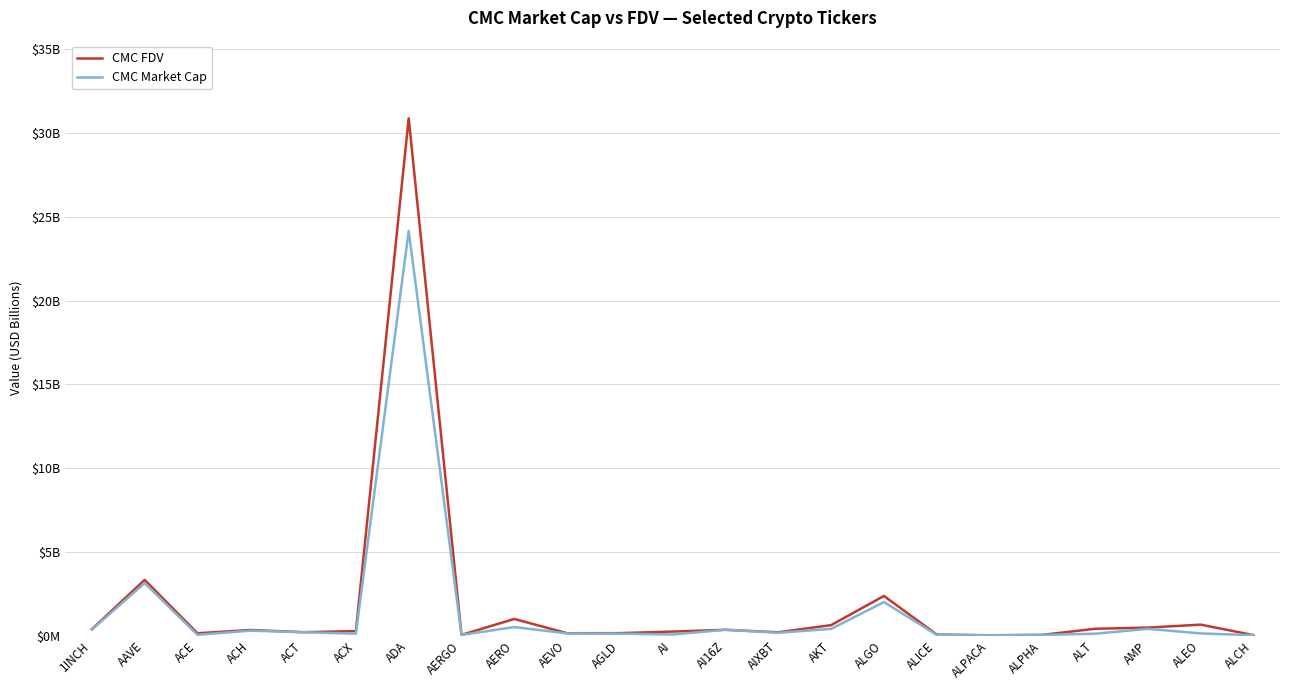

Read the CMC Market Cap value at AI.

0.1